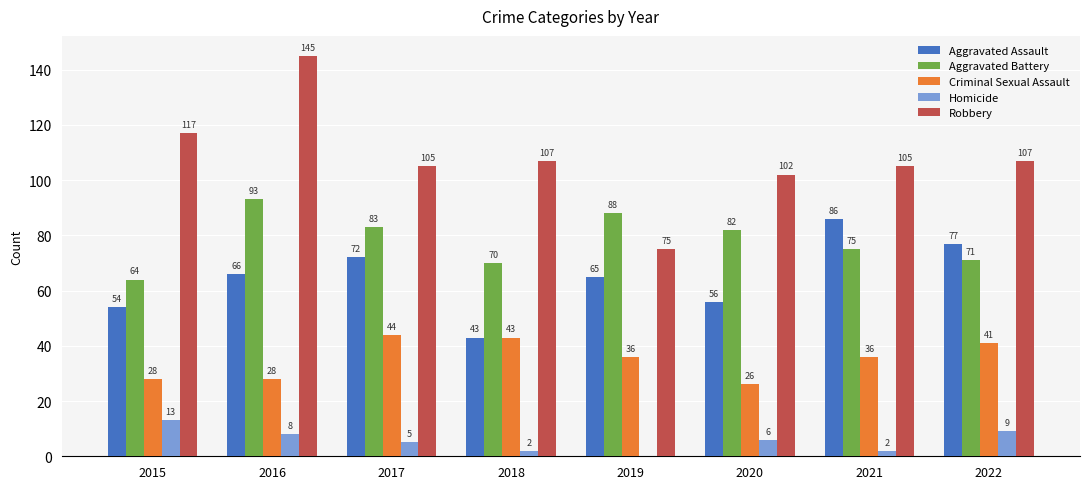

Is the value of Aggravated Assault at 2015 greater than the value of Robbery at 2020?

No